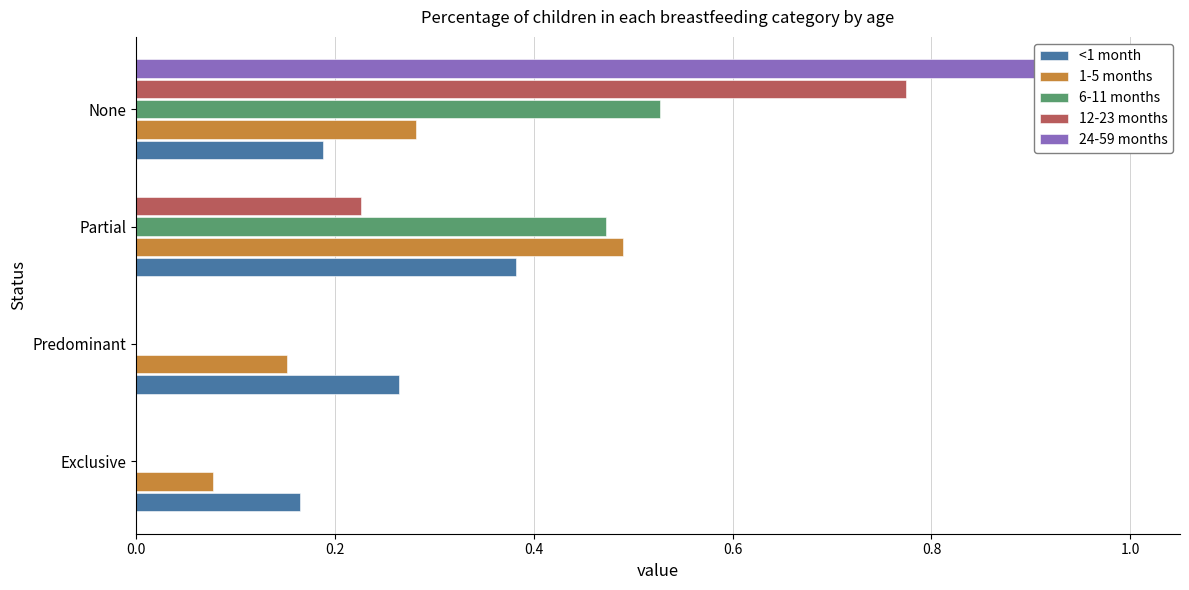

How many bars are there in each group?

5